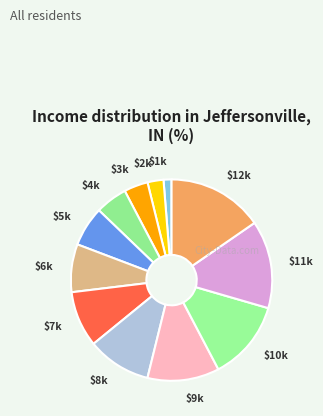

How many slices are in this pie chart?

12